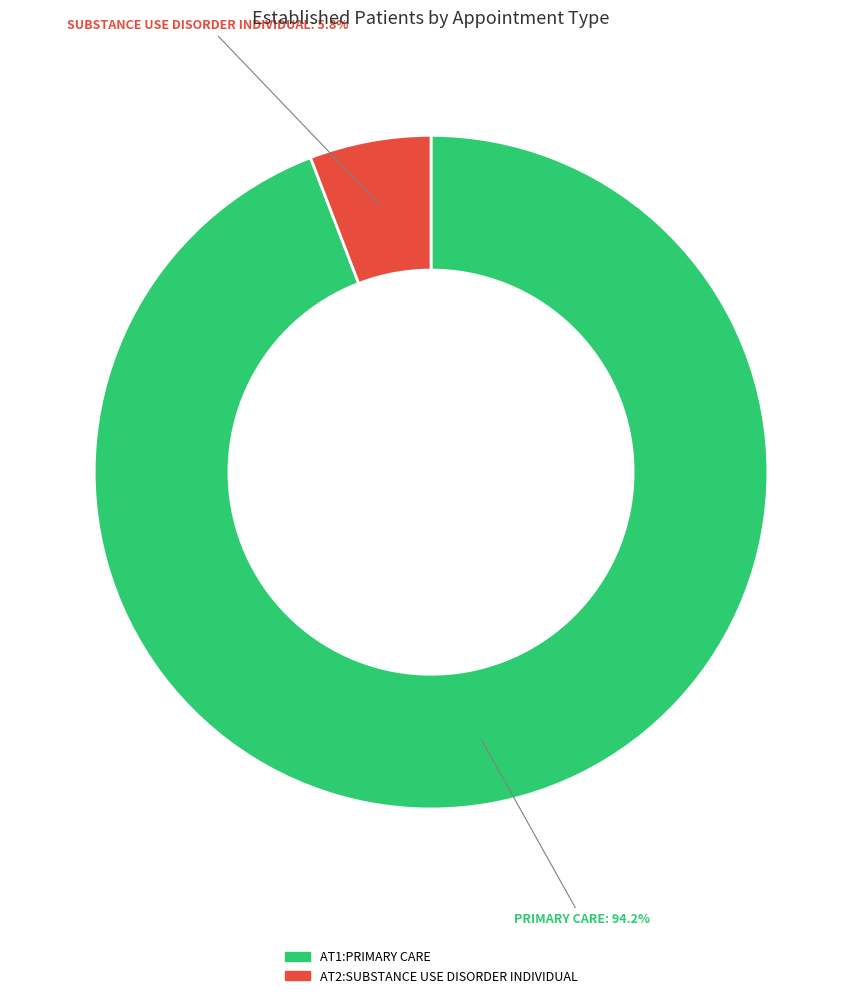

Is there any slice that represents more than half of the pie?

Yes